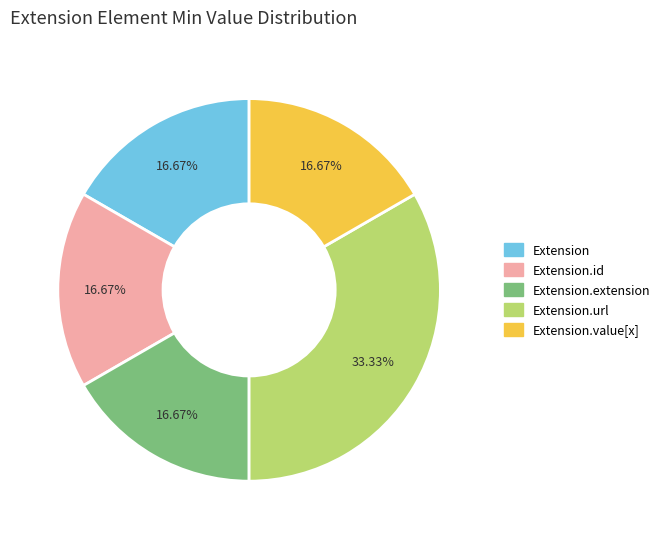

Is there any slice that represents more than half of the pie?

No